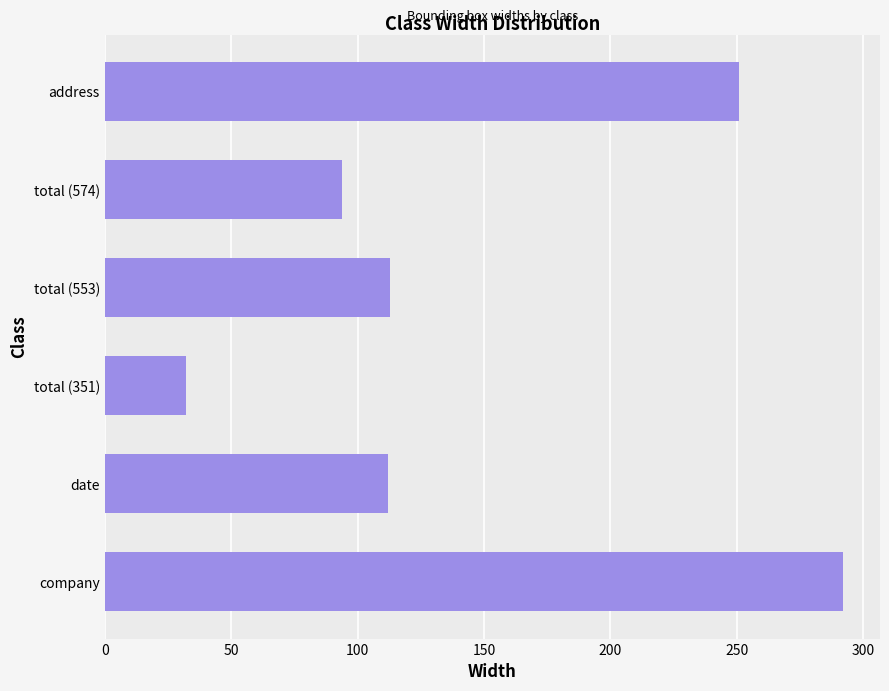

How many bars are there in total?

6